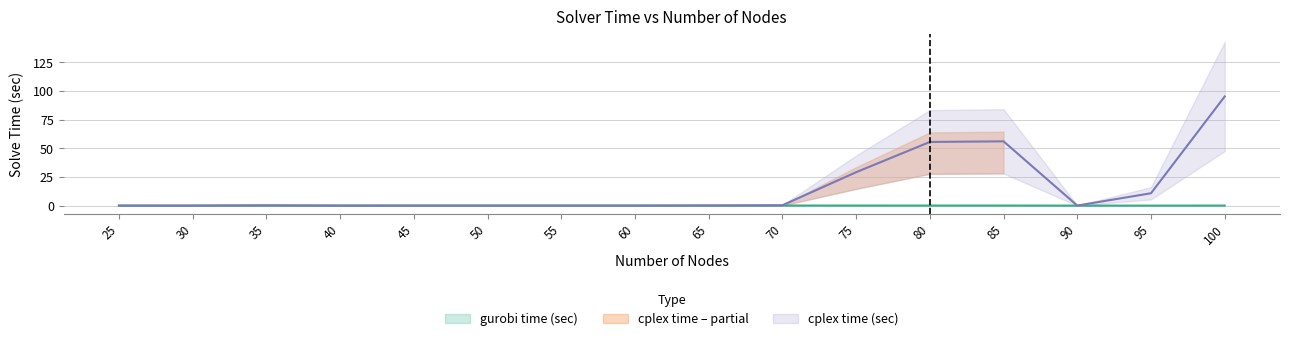

Between 30 and 85, which series saw the biggest shift?

cplex time (sec)